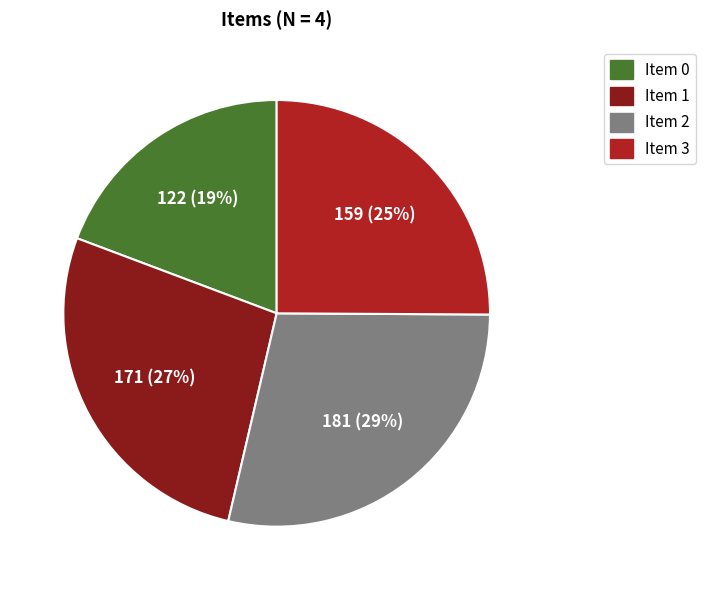

How many slices are in this pie chart?

4